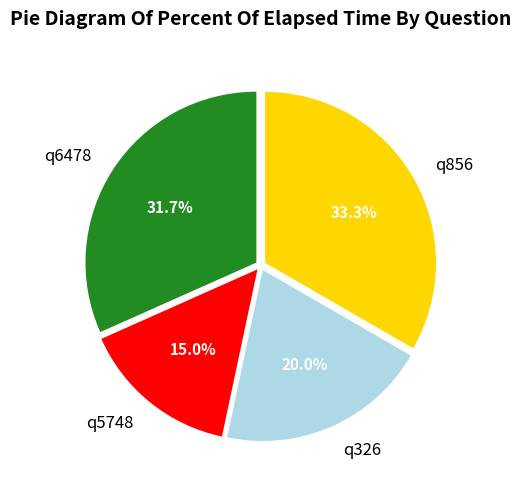

How many segments does this pie chart have?

4